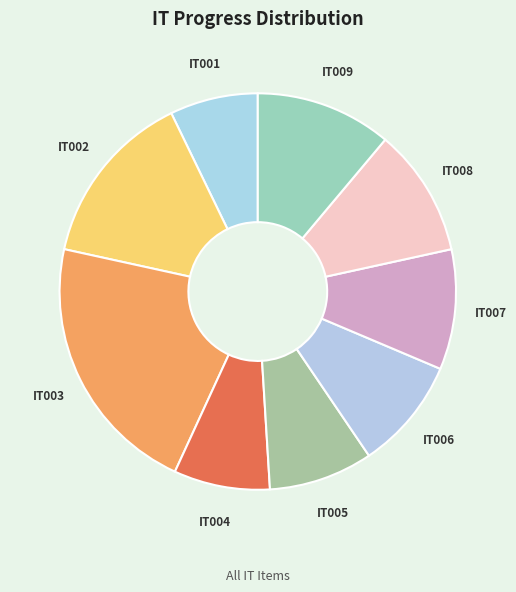

Is the sum of IT007 and IT001 greater than half?

No